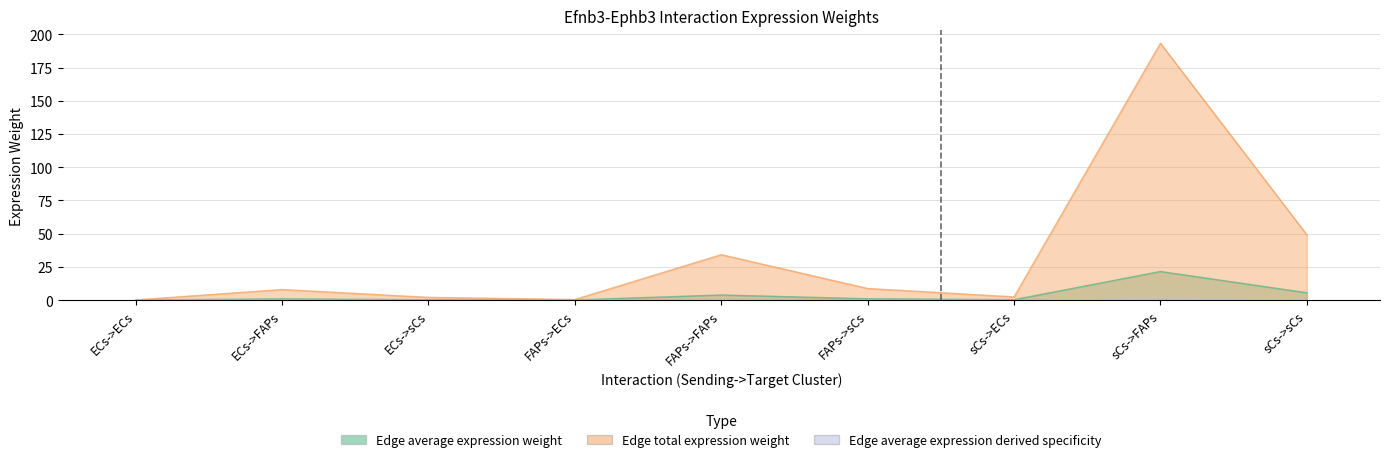

Rank the series by their maximum value, from lowest to highest.

Edge average expression derived specificity, Edge average expression weight, Edge total expression weight